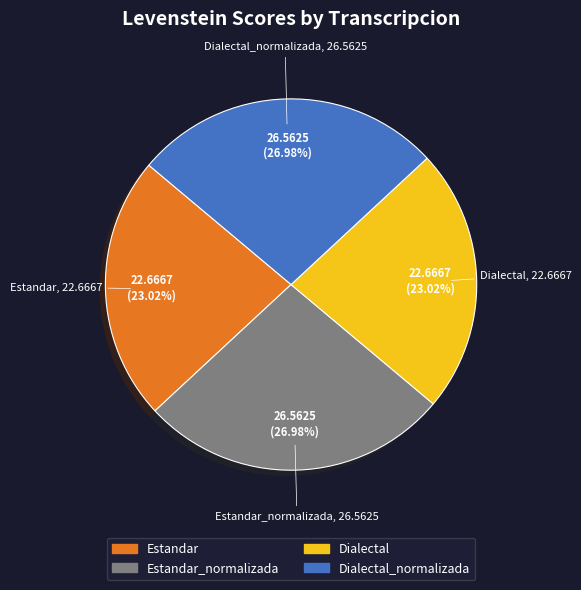

Approximately how many times larger is the value at Estandar compared to Dialectal?

1.0